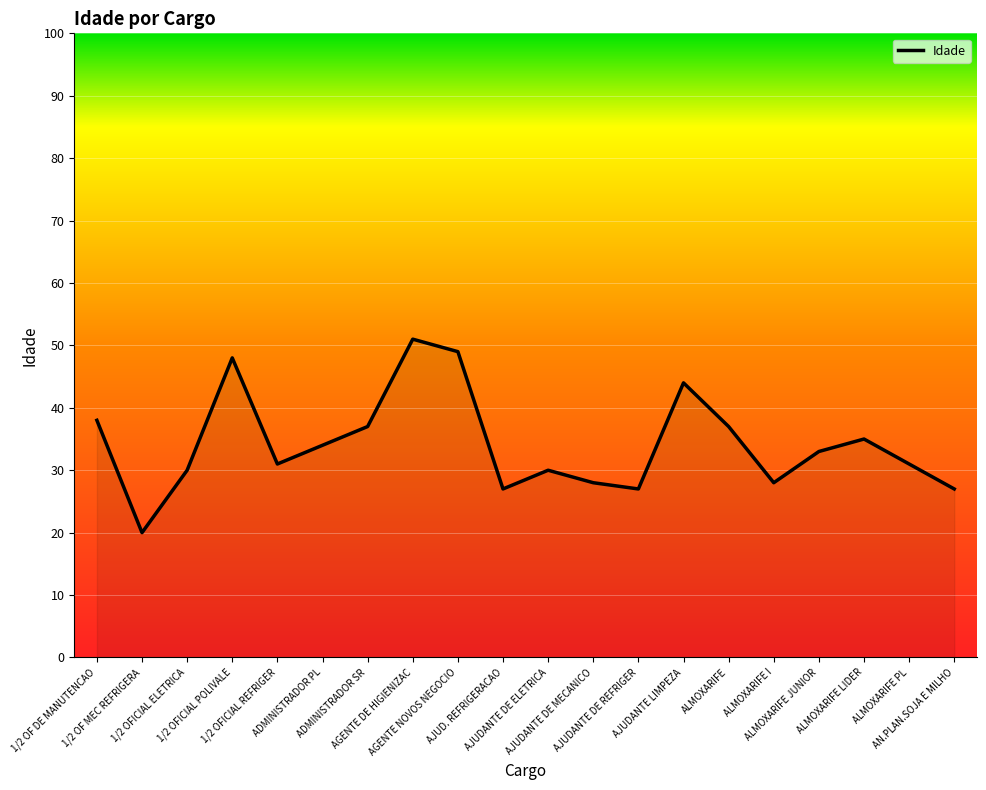

What is the difference between the maximum and minimum values?

31